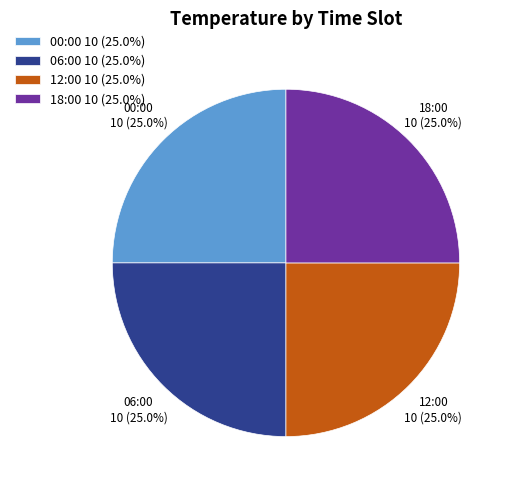

Does any single category account for the majority?

No